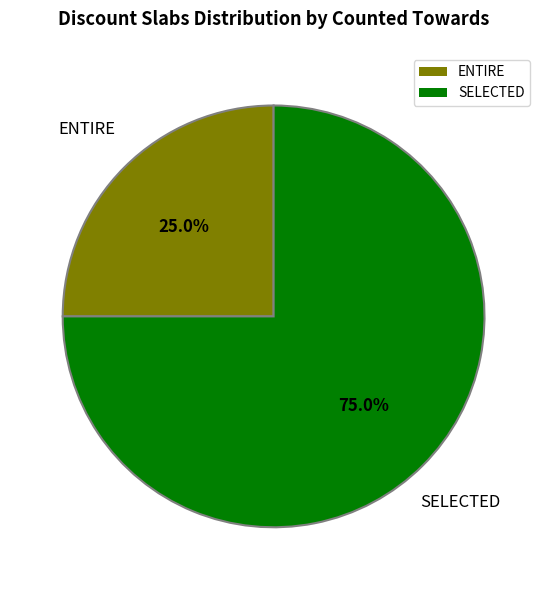

To the nearest percent, what is the combined percentage of SELECTED and ENTIRE?

100%